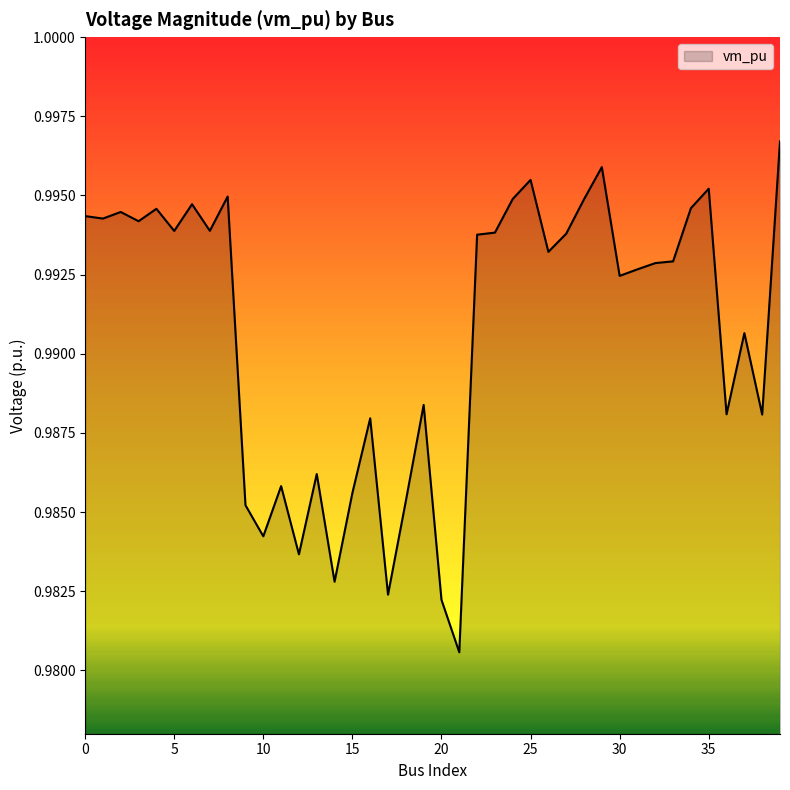

List the labels in order of value, largest first.

39, 29, 25, 35, 8, 24, 28, 6, 34, 4, 2, 0, 1, 3, 7, 5, 23, 27, 22, 26, 33, 32, 31, 30, 37, 19, 36, 38, 16, 13, 11, 15, 18, 9, 10, 12, 14, 17, 20, 21